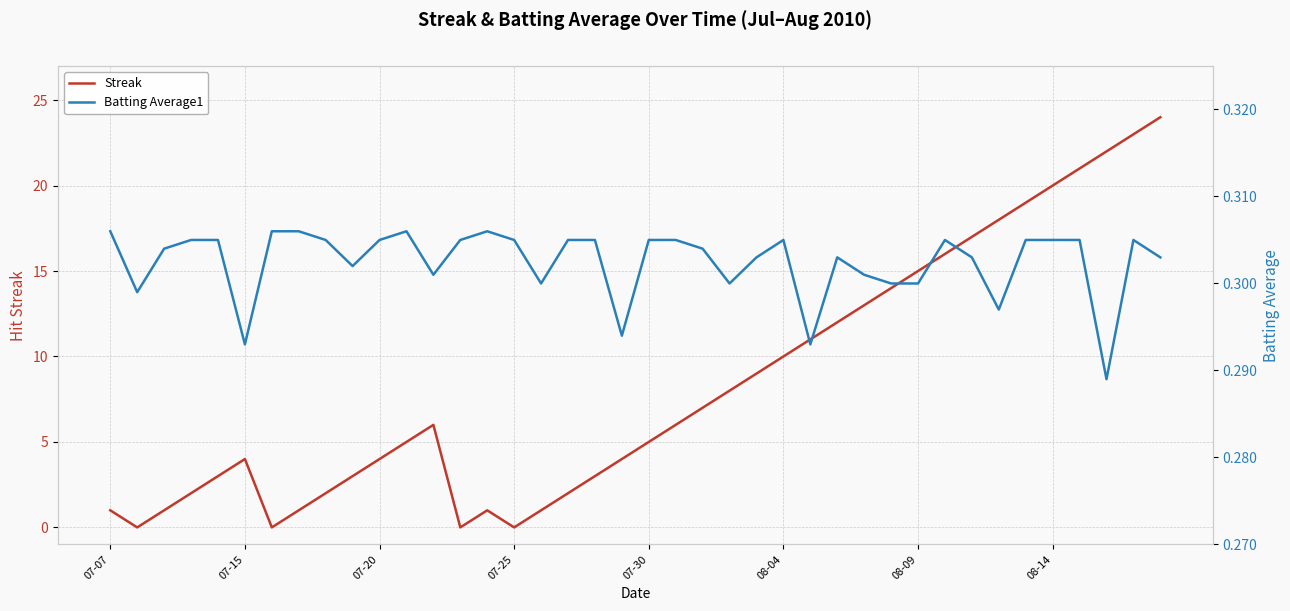

What is the value of the Batting Average1 point at the 39th from the left?

0.3